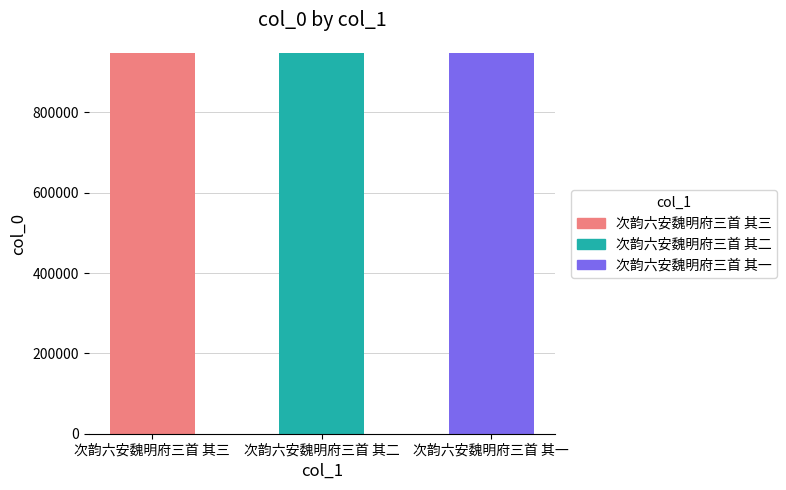

At which label does the data first exceed 946727?

次韵六安魏明府三首 其一